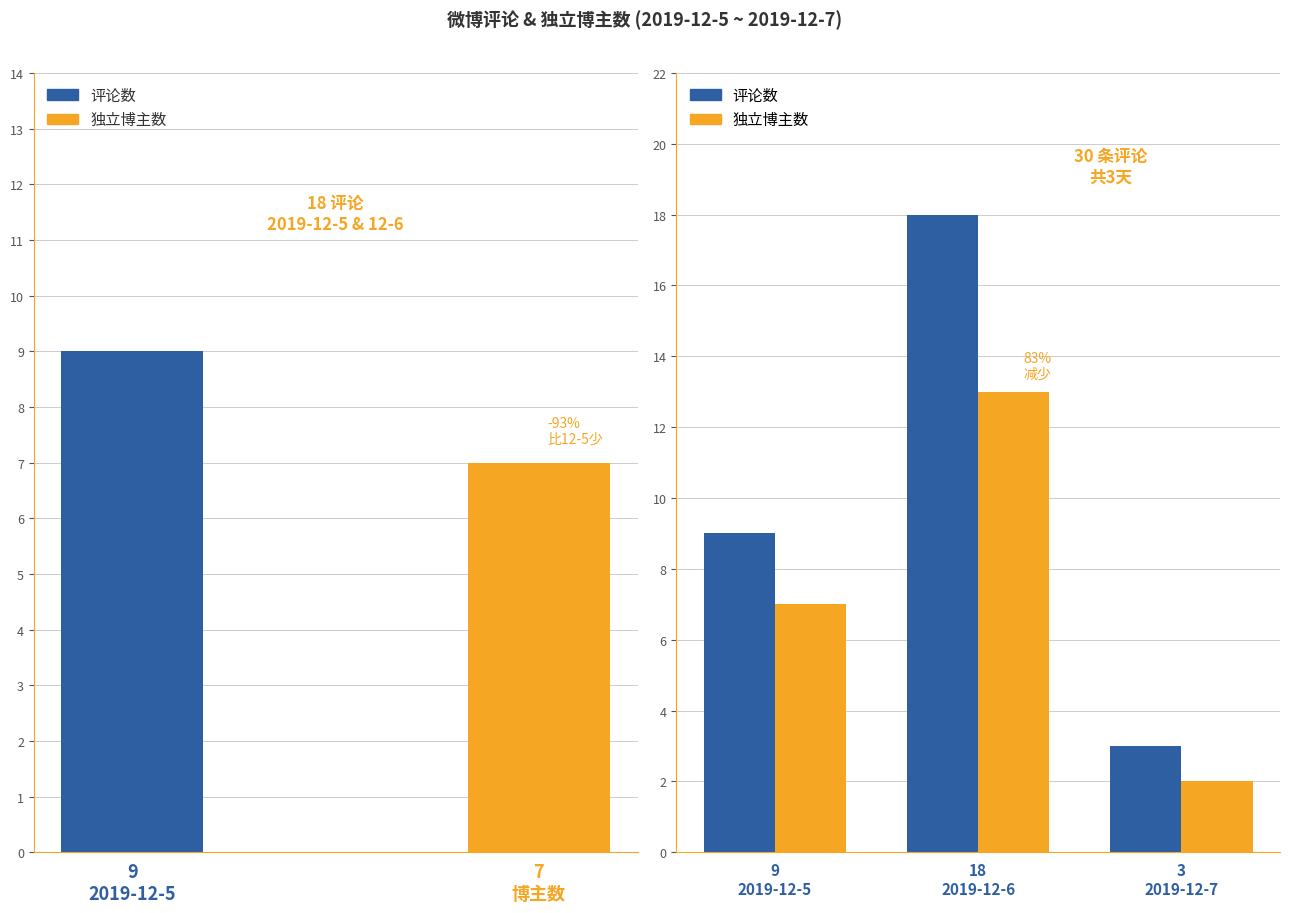

Which series has the largest total across all categories?

评论数